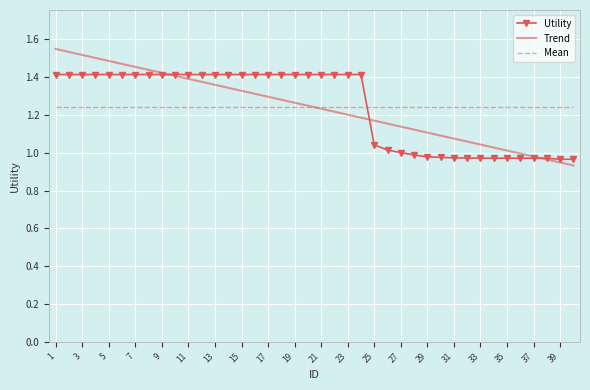

Which series has the largest range (max minus min)?

Trend